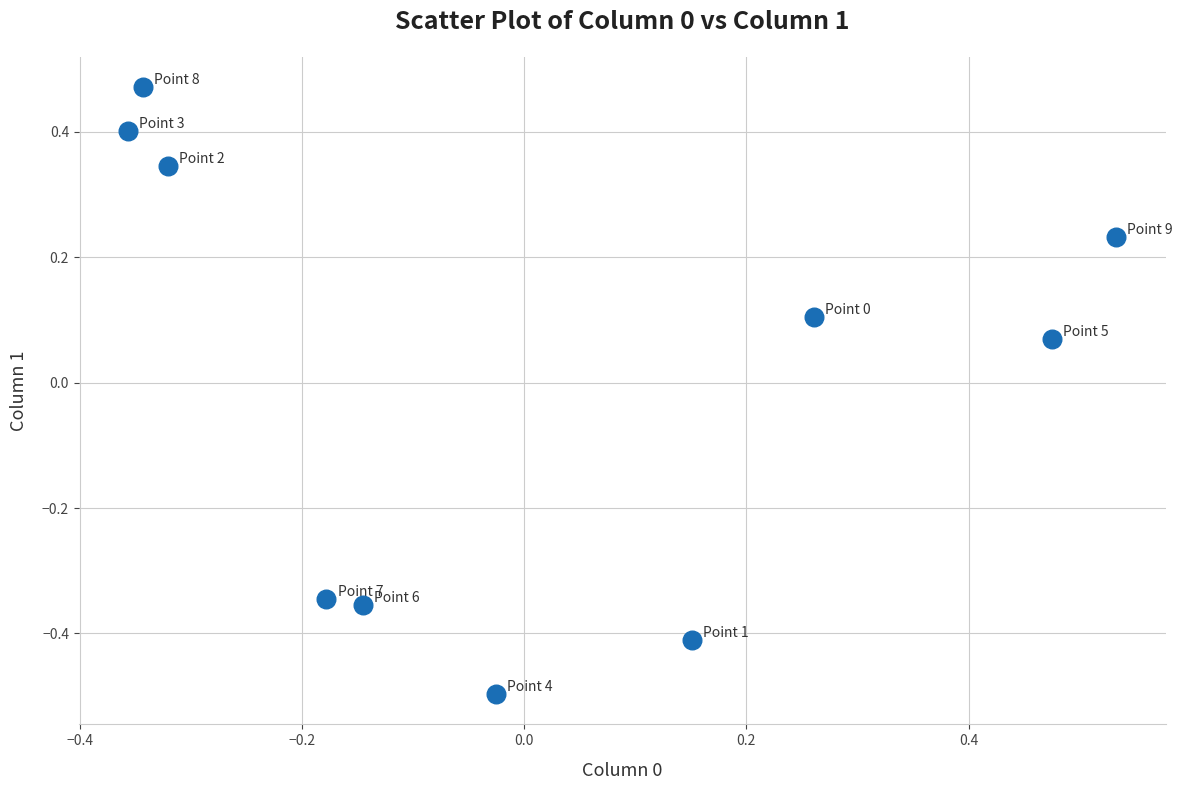

What is the range of Y values (max minus min)?

1.0